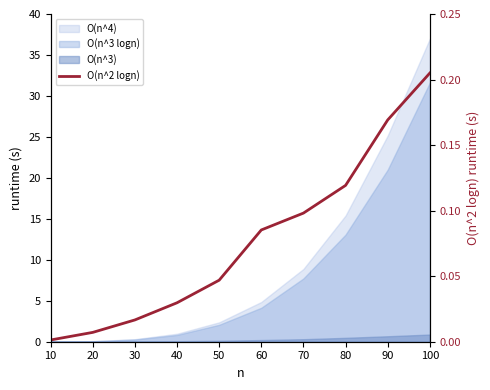

Is it true that the value at 60 is 0.1?

True